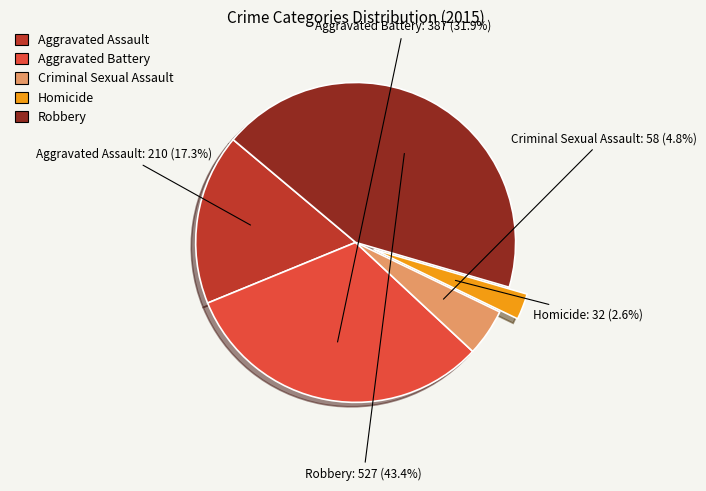

Is Robbery the majority of the pie?

No